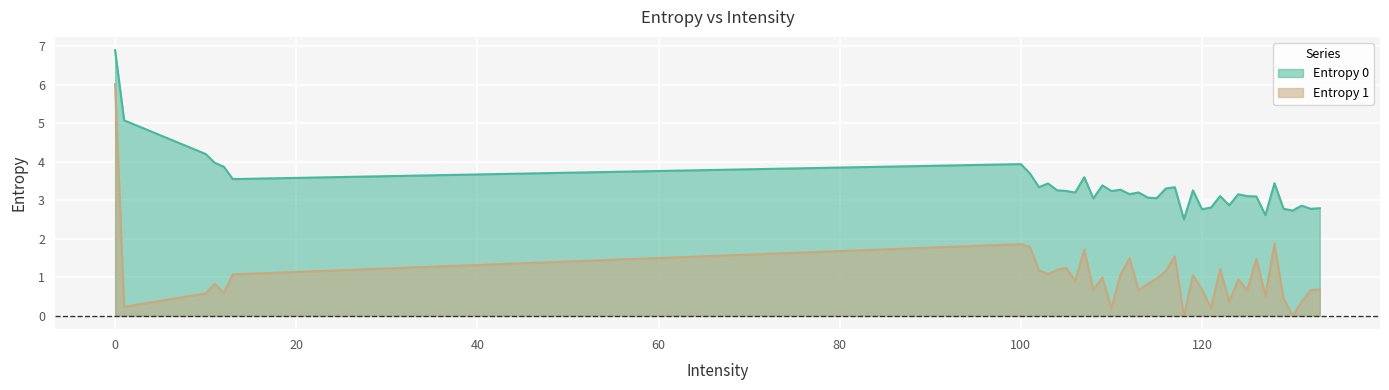

How many lines are shown in the chart?

2